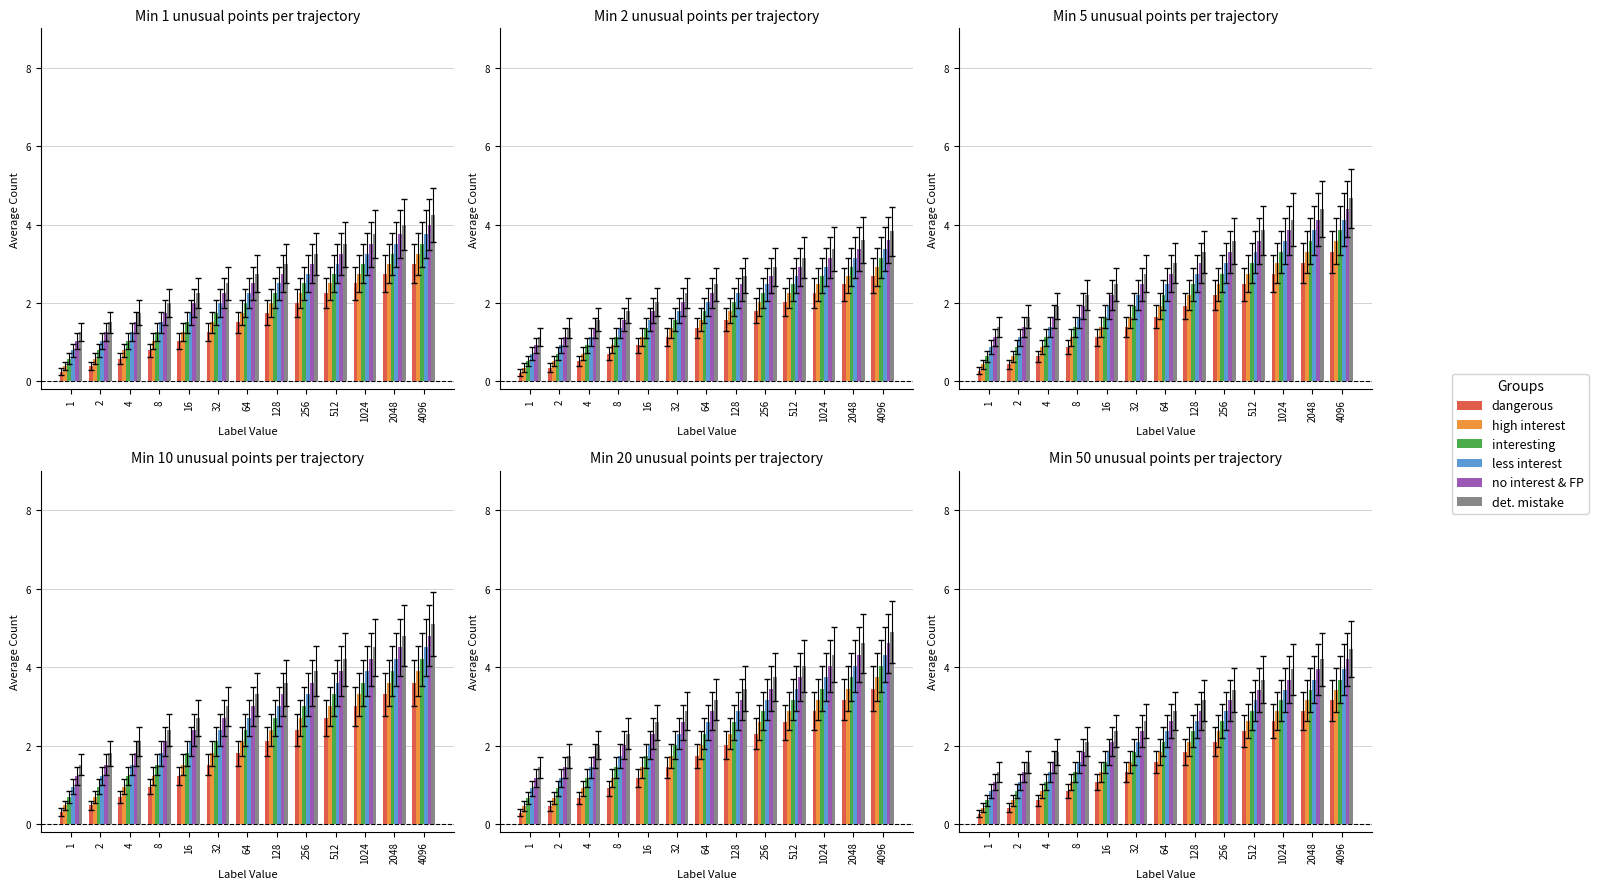

What is the sum of the interesting values at 2048 and 8?

4.7